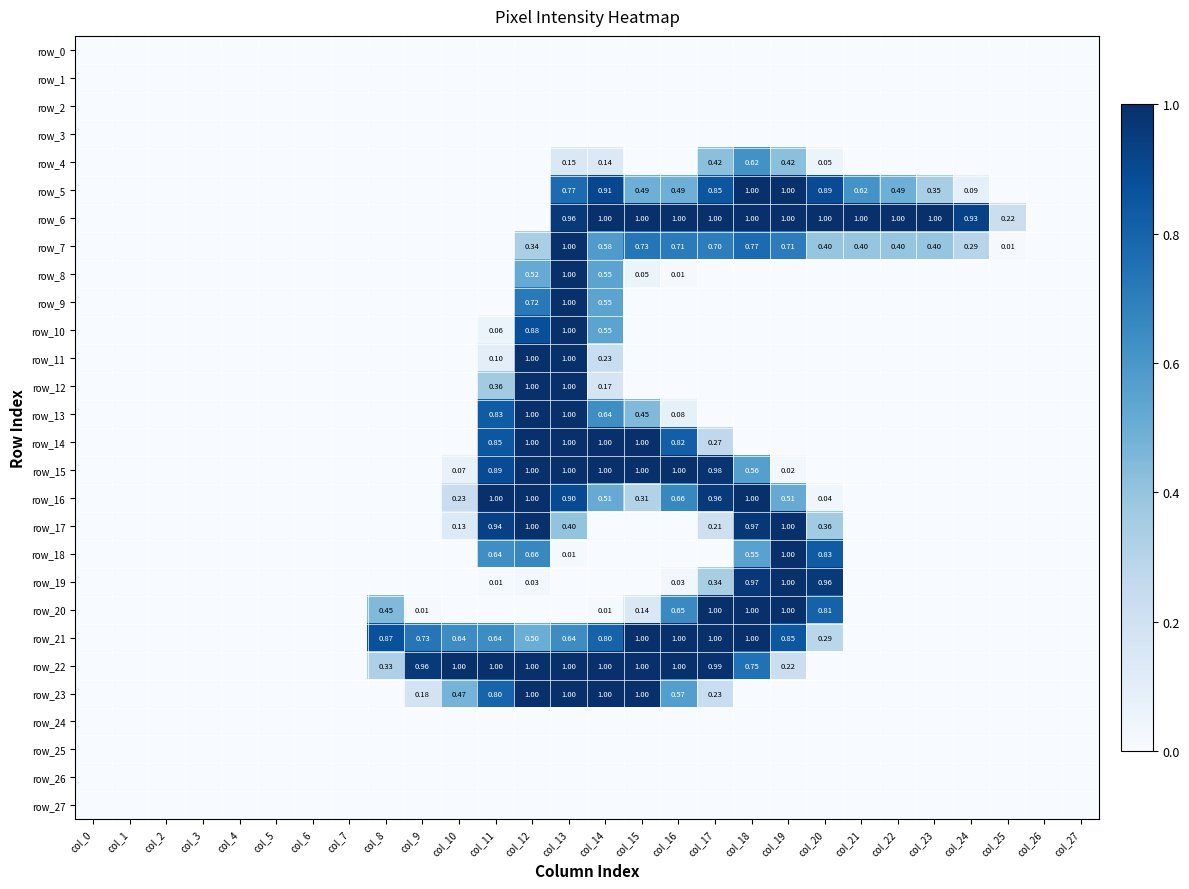

What is the total value across all series at col_10?

2.5